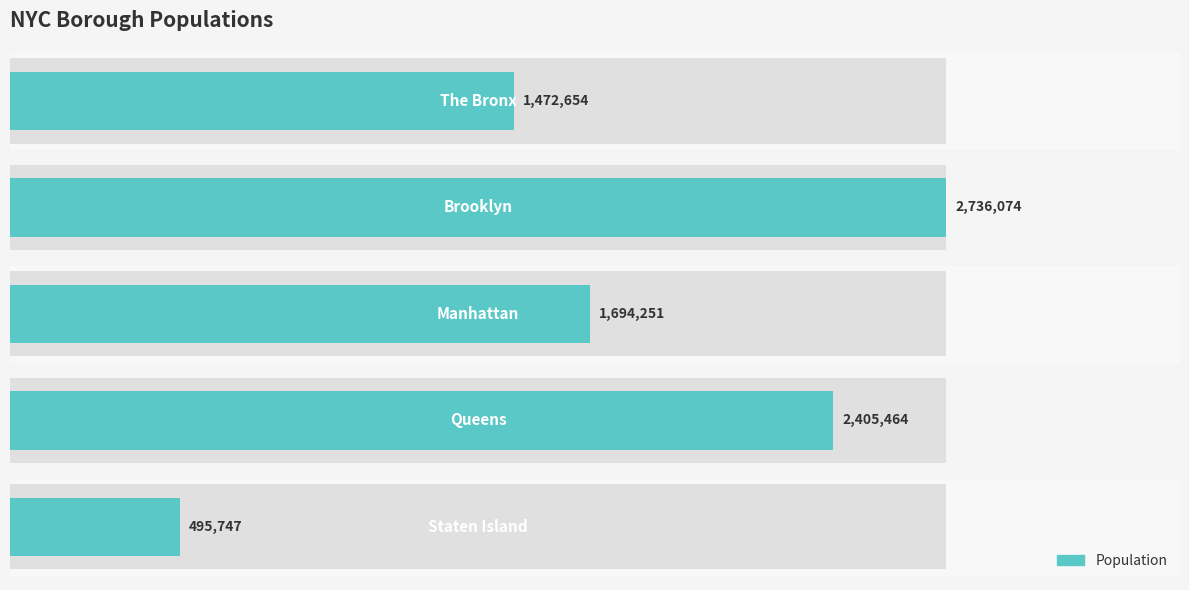

Read the value at 1.0, to the nearest 100.

1694300